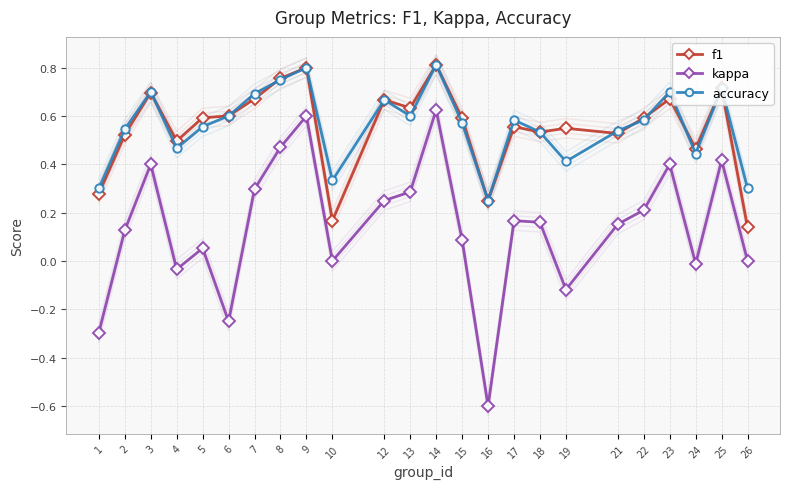

True or false: kappa and f1 cross at least once.

False